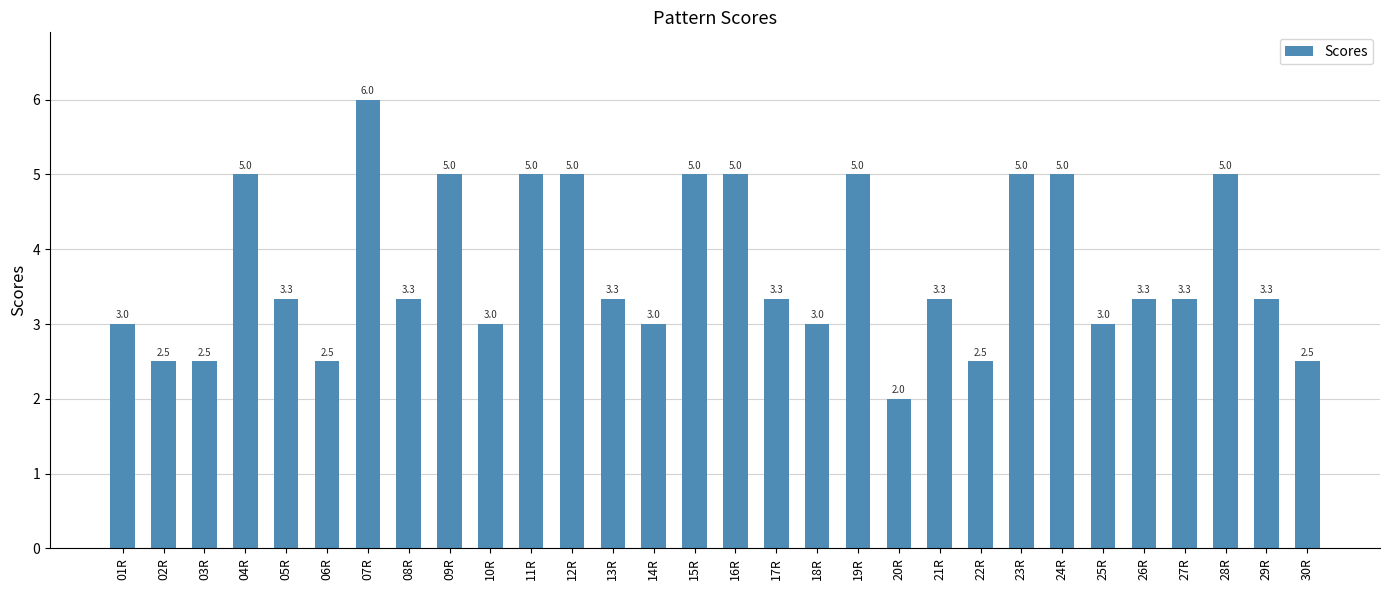

Approximately how many times larger is the value at 11R compared to 24R?

1.0